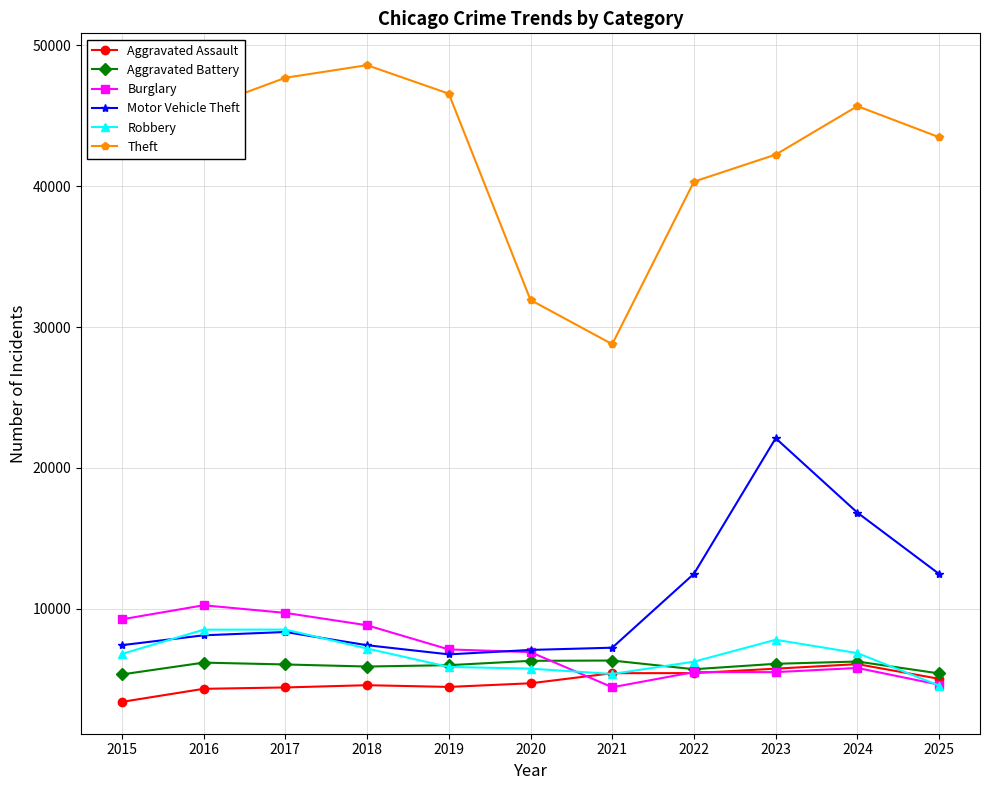

What is the total value across all series at 2023?

89505